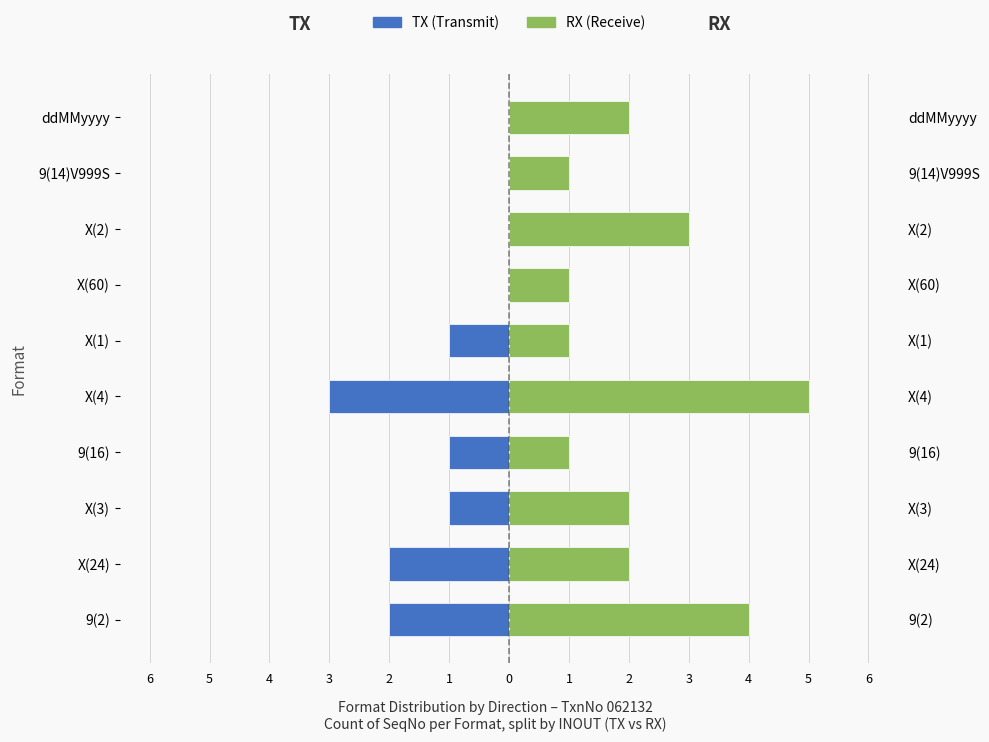

The TX series shows 0 at 9(14)V999S. True or false?

True